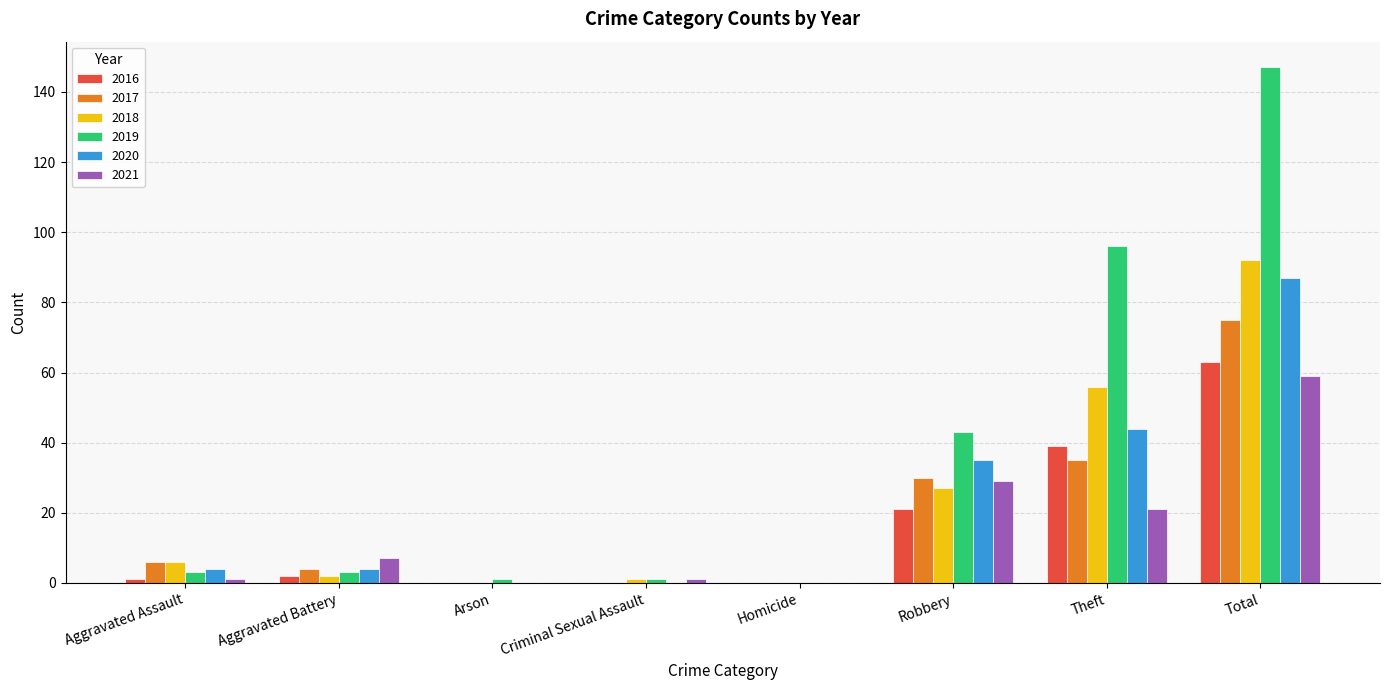

At which category is the sum across all series the highest?

Total